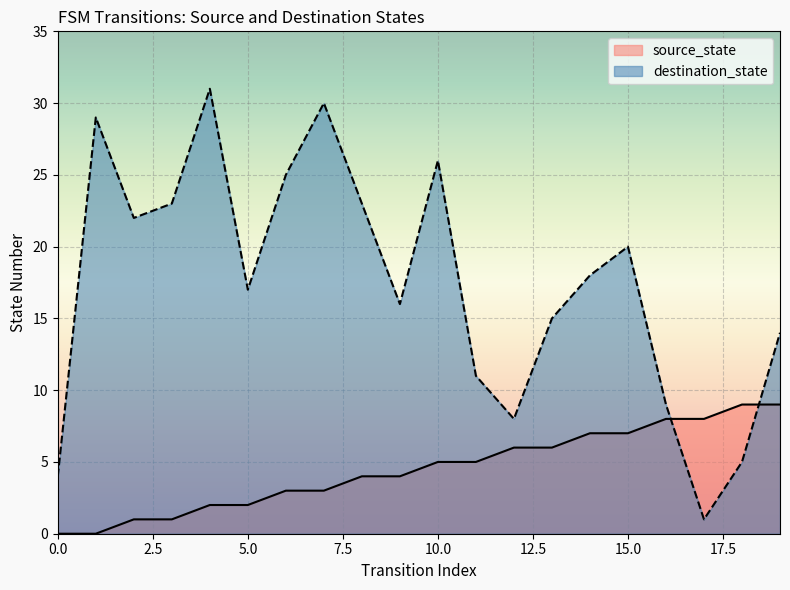

True or false: source_state and destination_state cross at least once.

True